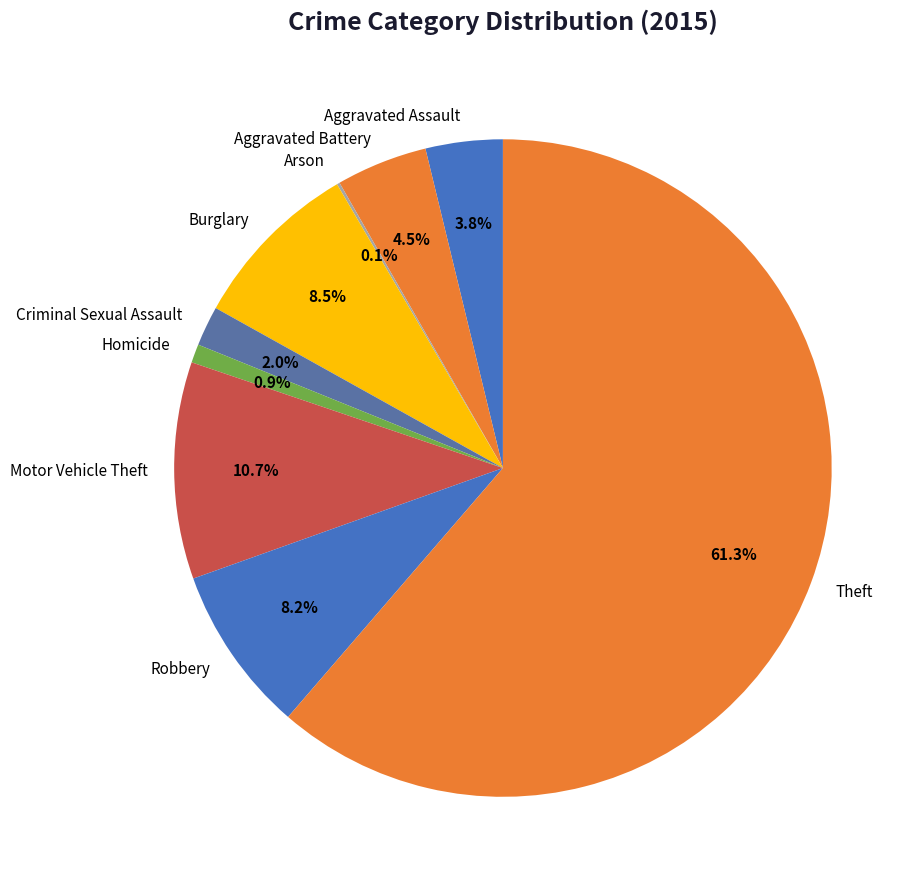

Which category has the biggest portion of the pie?

Theft